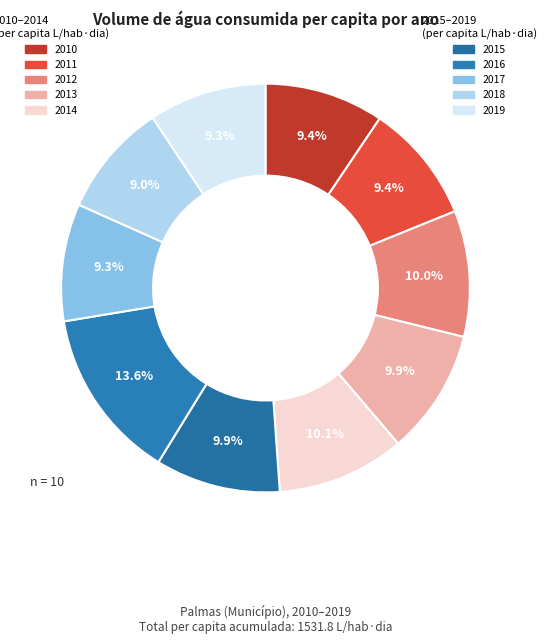

Which slice is the largest?

2016